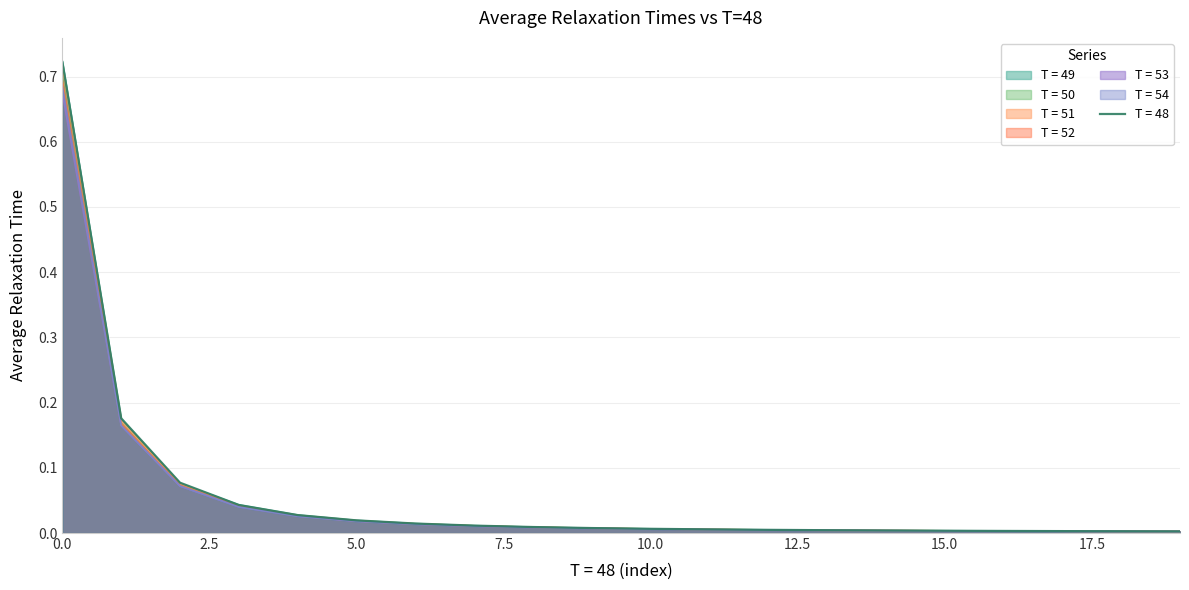

The value of T = 54 at 10.0 is 0.0. True or false?

False